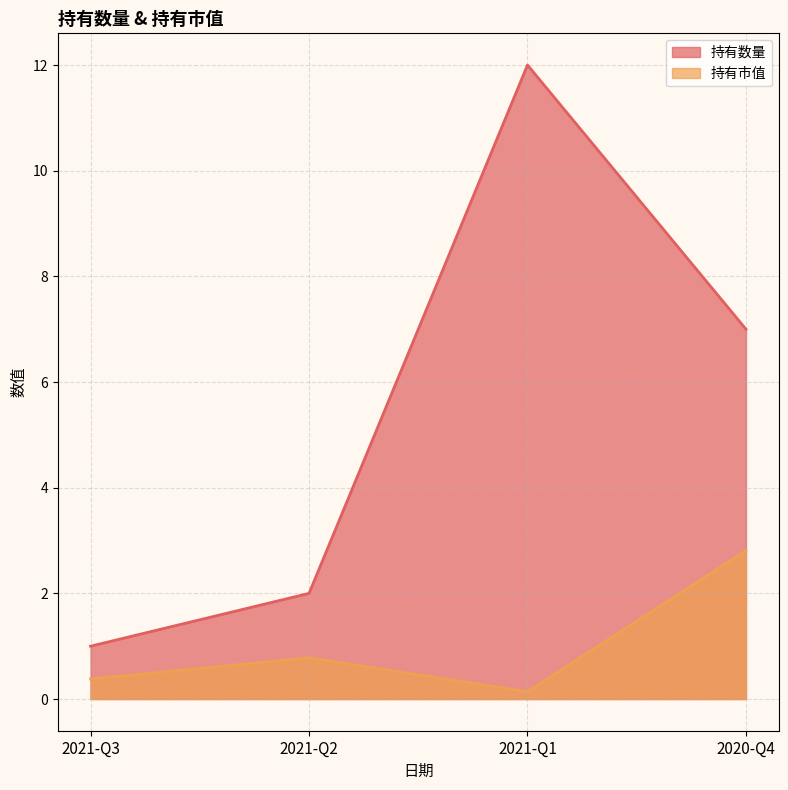

List the series in order of their overall mean, highest first.

持有数量, 持有市值